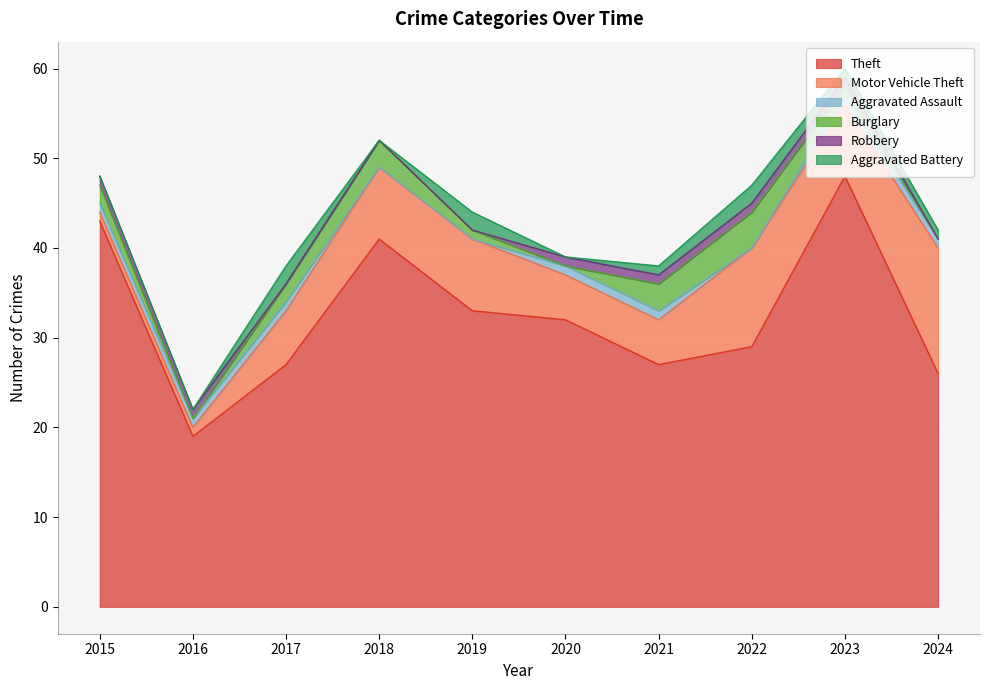

Which series has the widest spread of values?

Theft